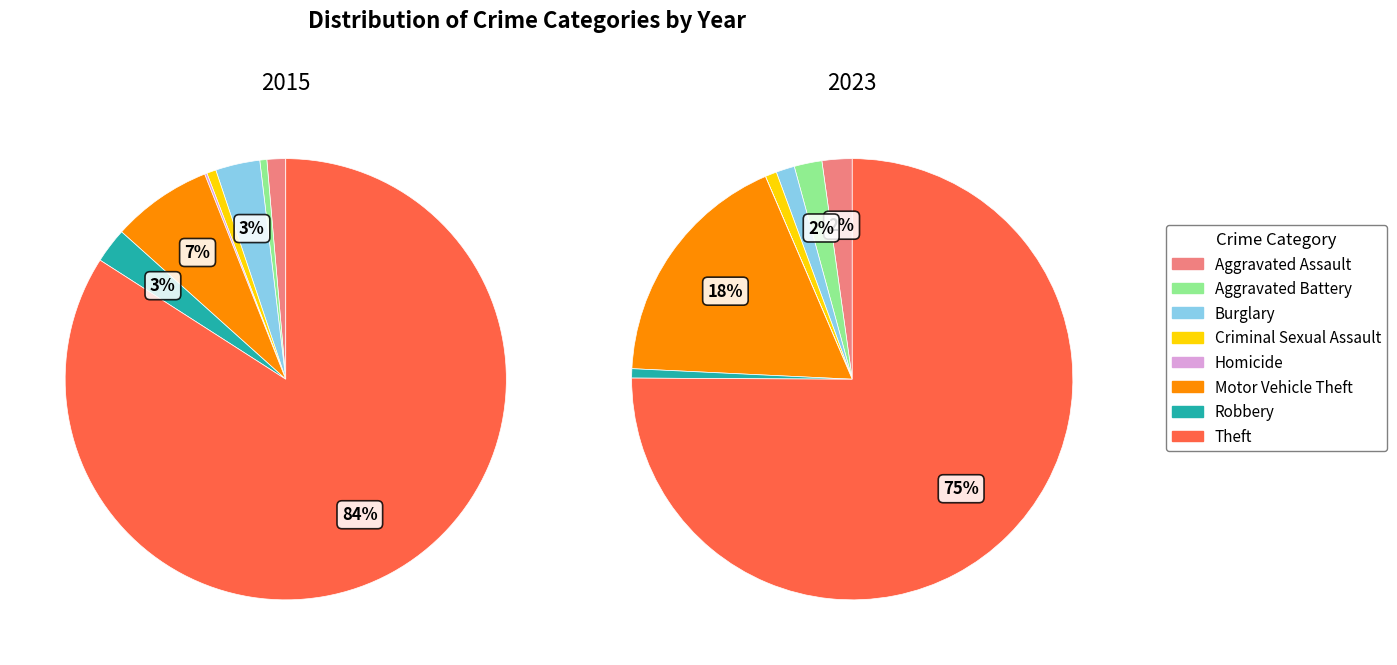

How many segments does this pie chart have?

8